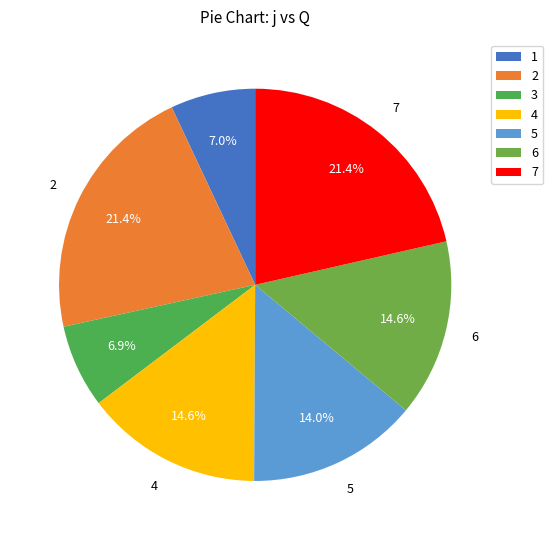

Is the sum of 3 and 6 greater than half?

No